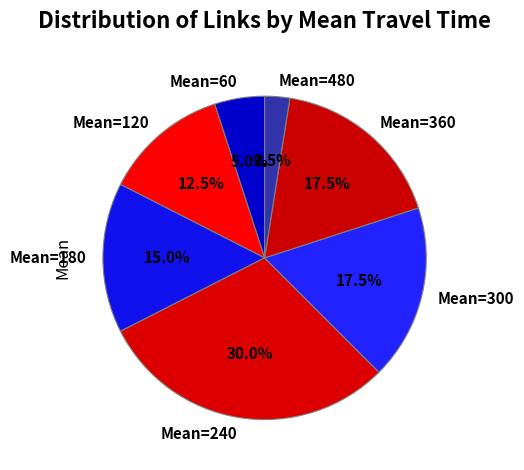

Combined, what portion of the pie is Mean=300 and Mean=120?

30.0%